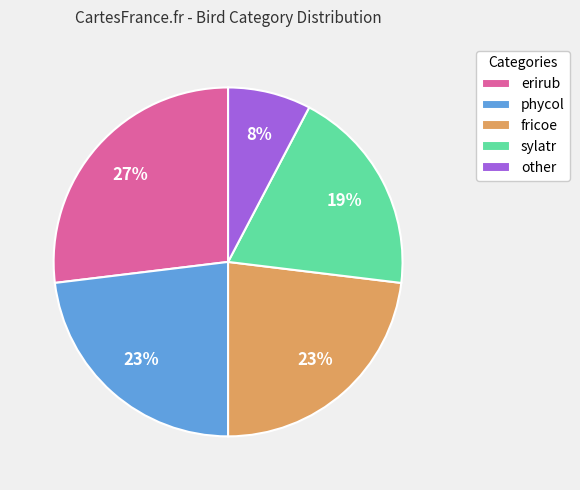

The other slice represents 8% of the pie. True or false?

True